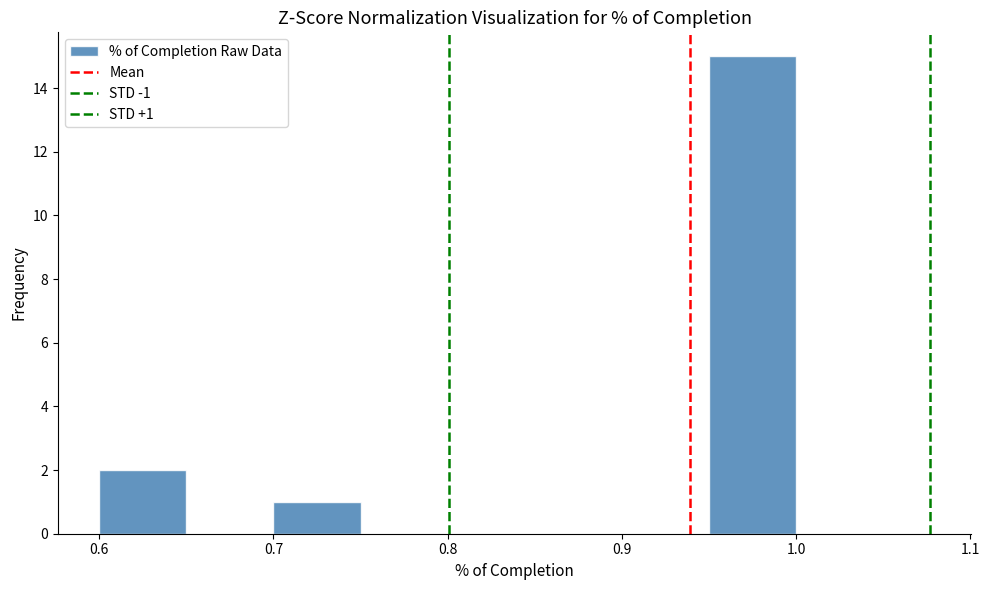

Which range on the x-axis has the tallest bar?

0.95 to 1.00